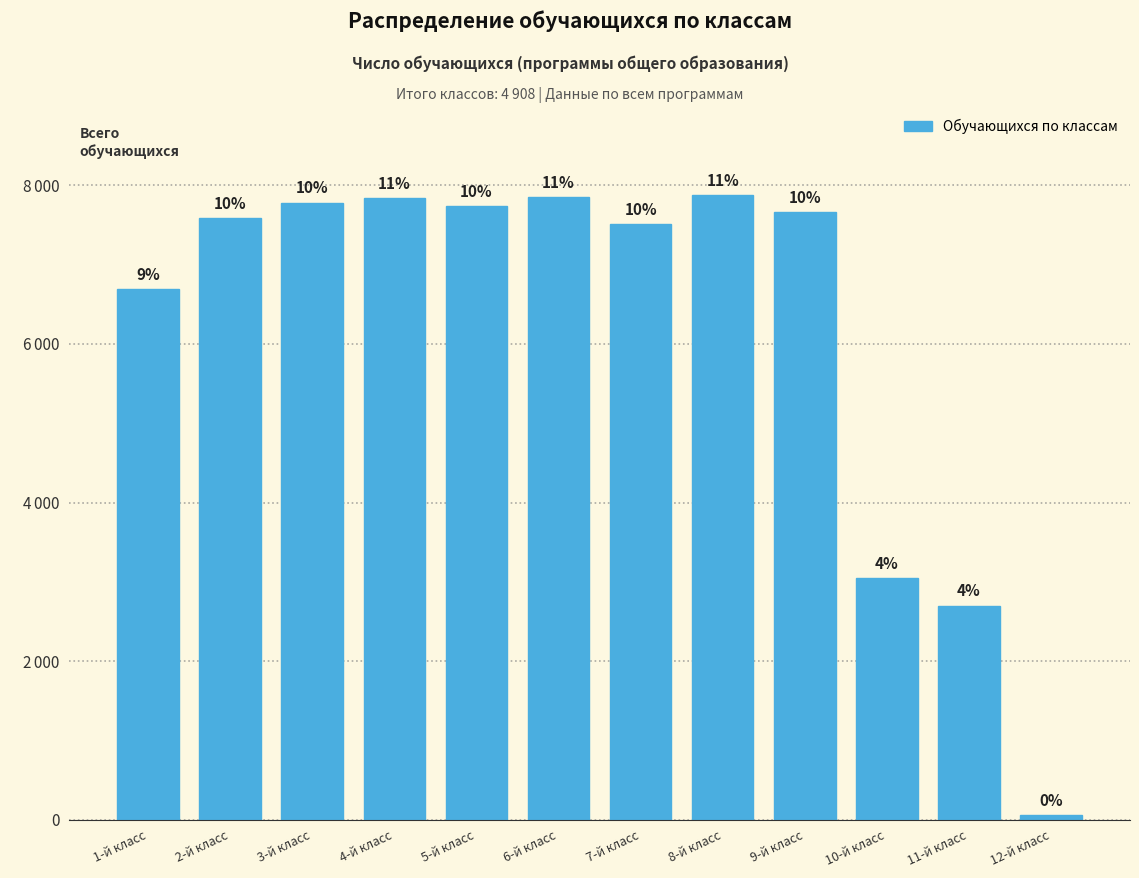

What is the label of the 2nd bar from the right?

11-й класс